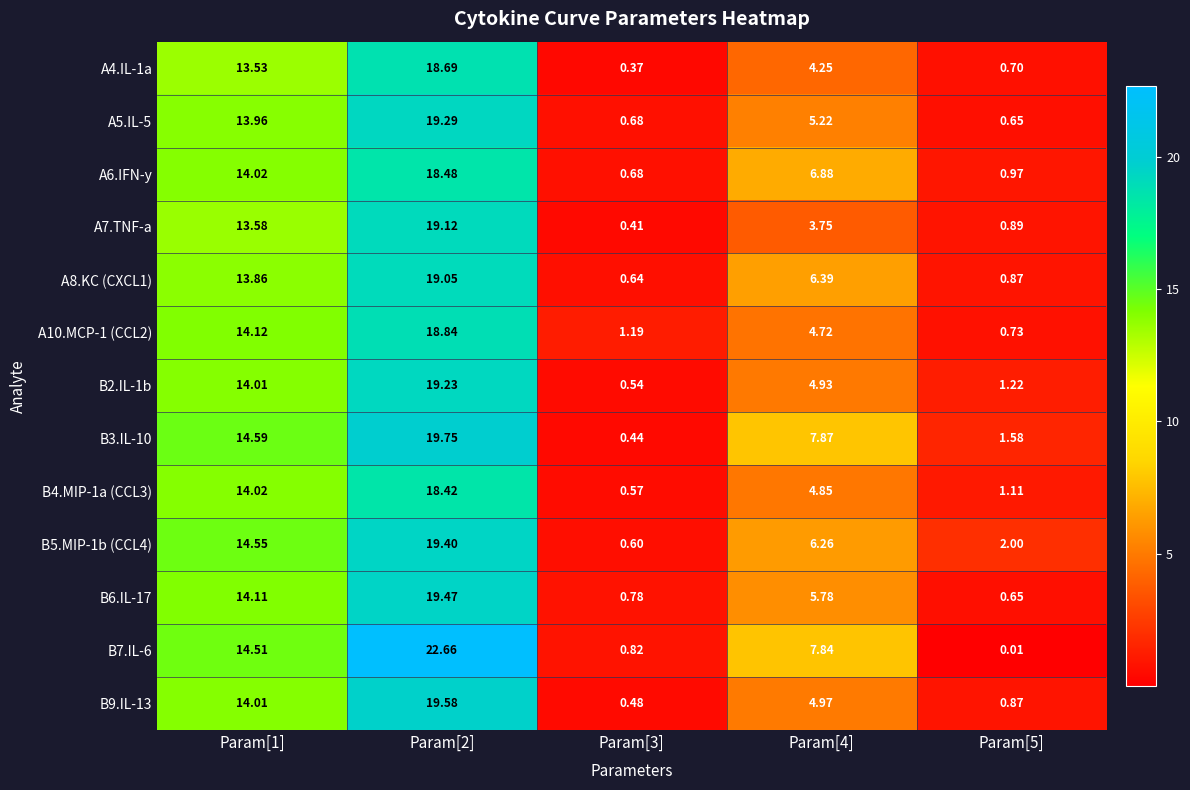

Is the value of B2.IL-1b at Param[2] greater than the value of B5.MIP-1b (CCL4) at Param[3]?

Yes